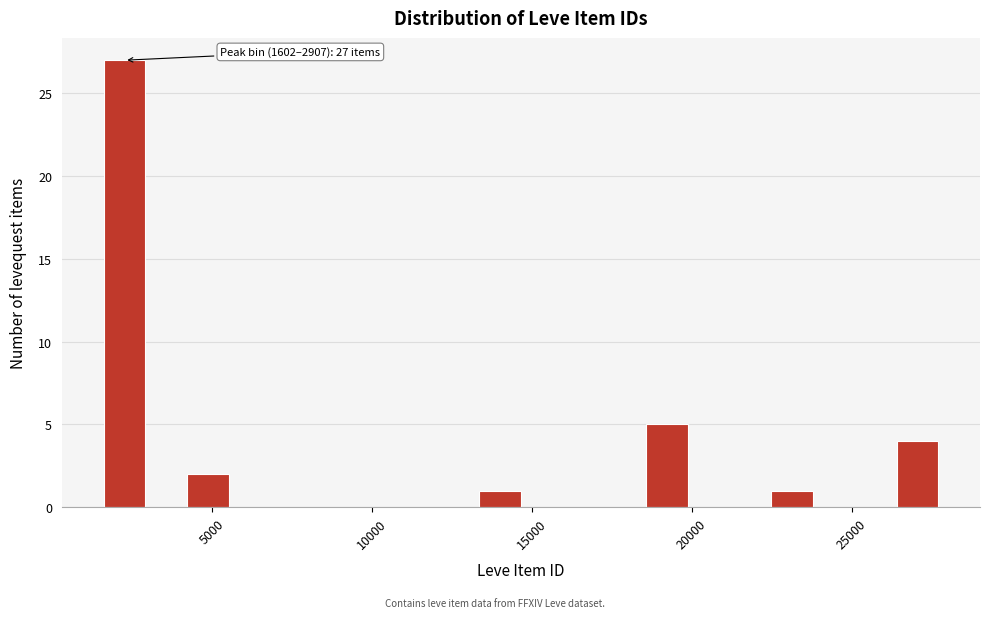

Read against the x-axis, roughly where is the centre of the tallest bar?

2500